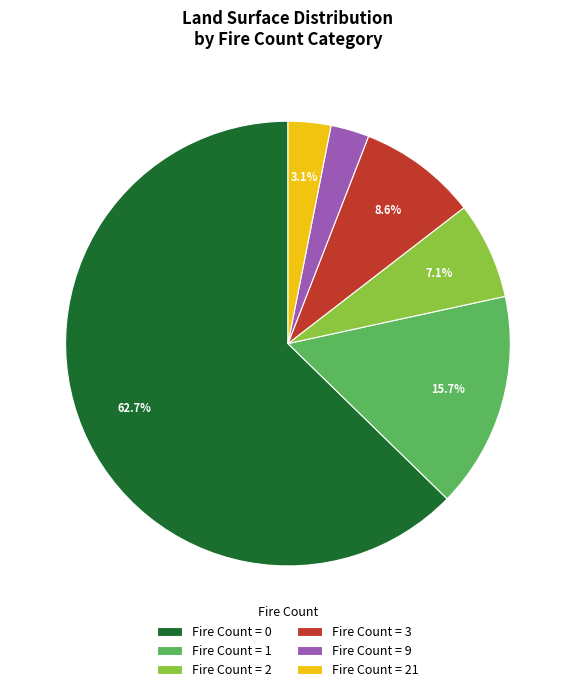

Which category has the biggest portion of the pie?

Fire Count = 0